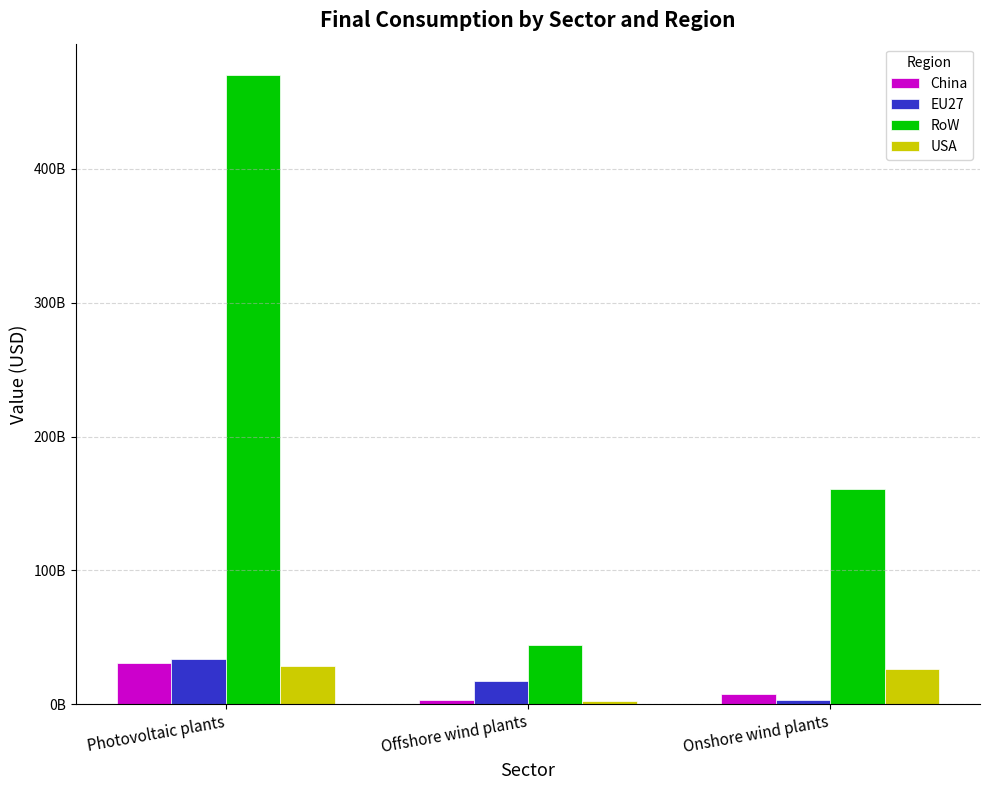

Where does the RoW series first go above 161000424629?

Photovoltaic plants